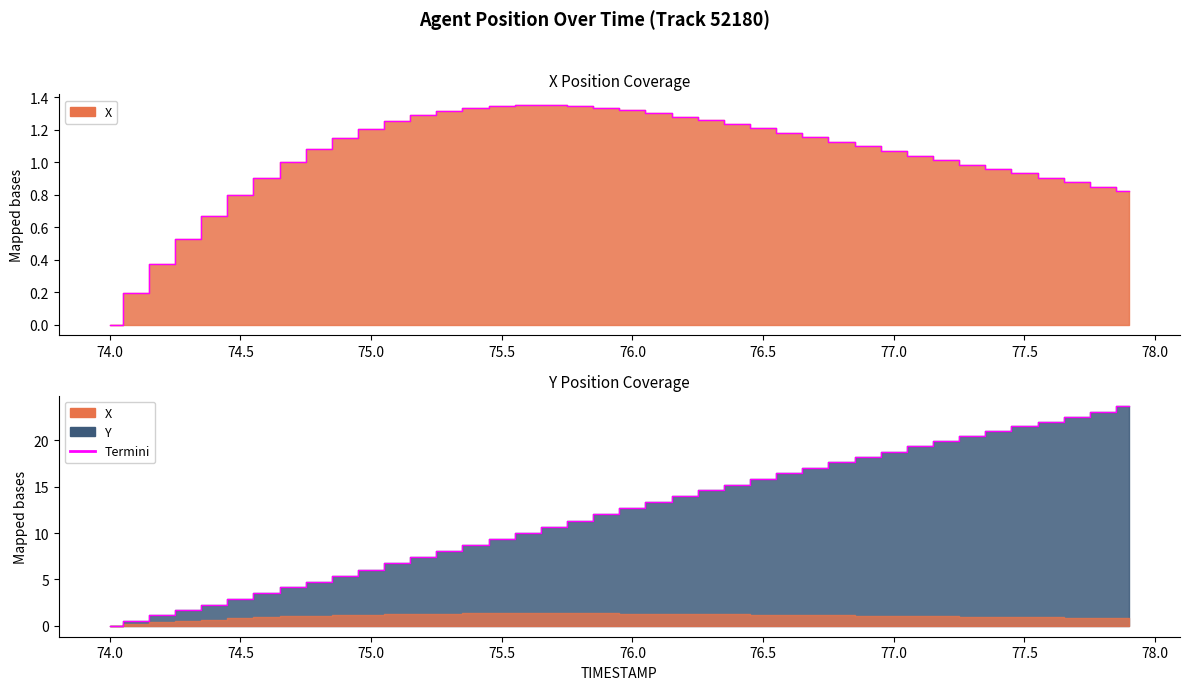

Is it true that Y equals 7.4 at 75.2?

True